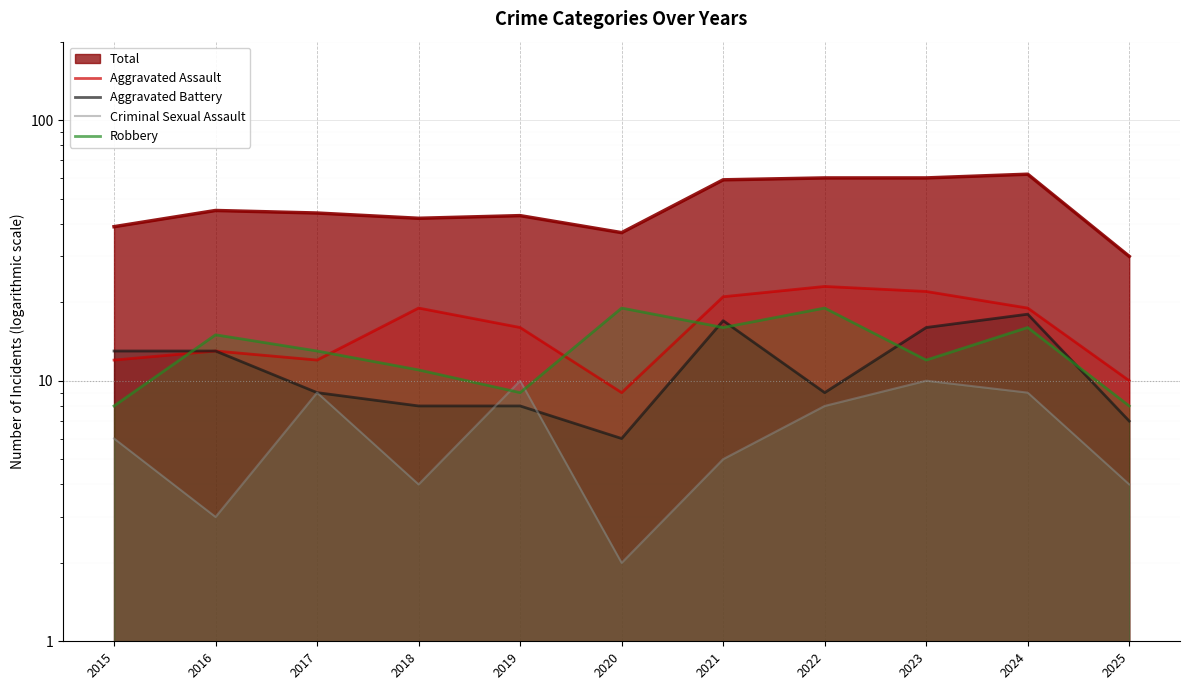

Reading left to right, extract all data points from this chart.

Aggravated Assault: 12	13	12	19	16	9	21	23	22	19	10
Aggravated Battery: 13	13	9	8	8	6	17	9	16	18	7
Criminal Sexual Assault: 6	3	9	4	10	2	5	8	10	9	4
Robbery: 8	15	13	11	9	19	16	19	12	16	8